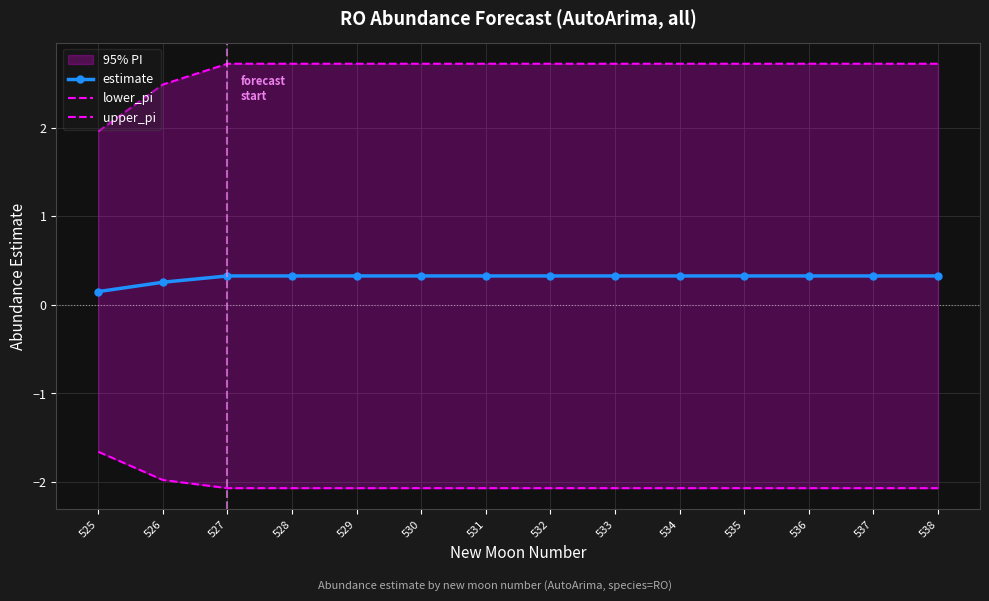

What is the average value of the upper_pi series?

2.7